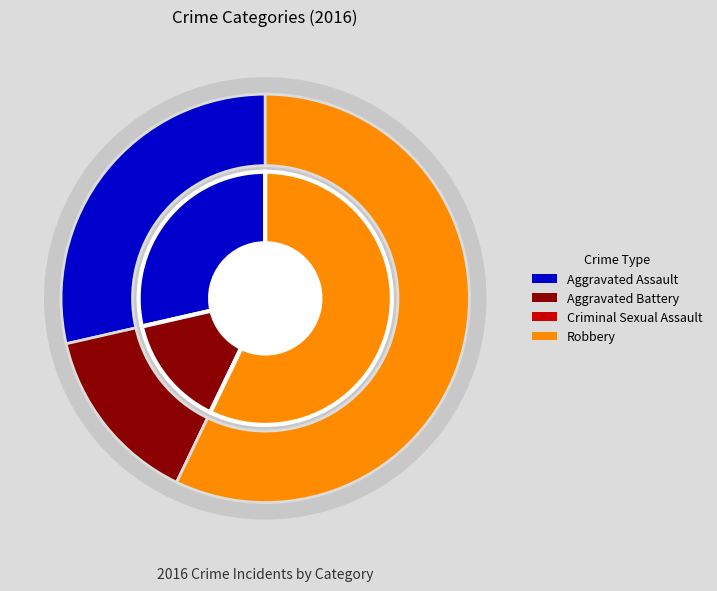

Is there a majority slice in this chart?

Yes